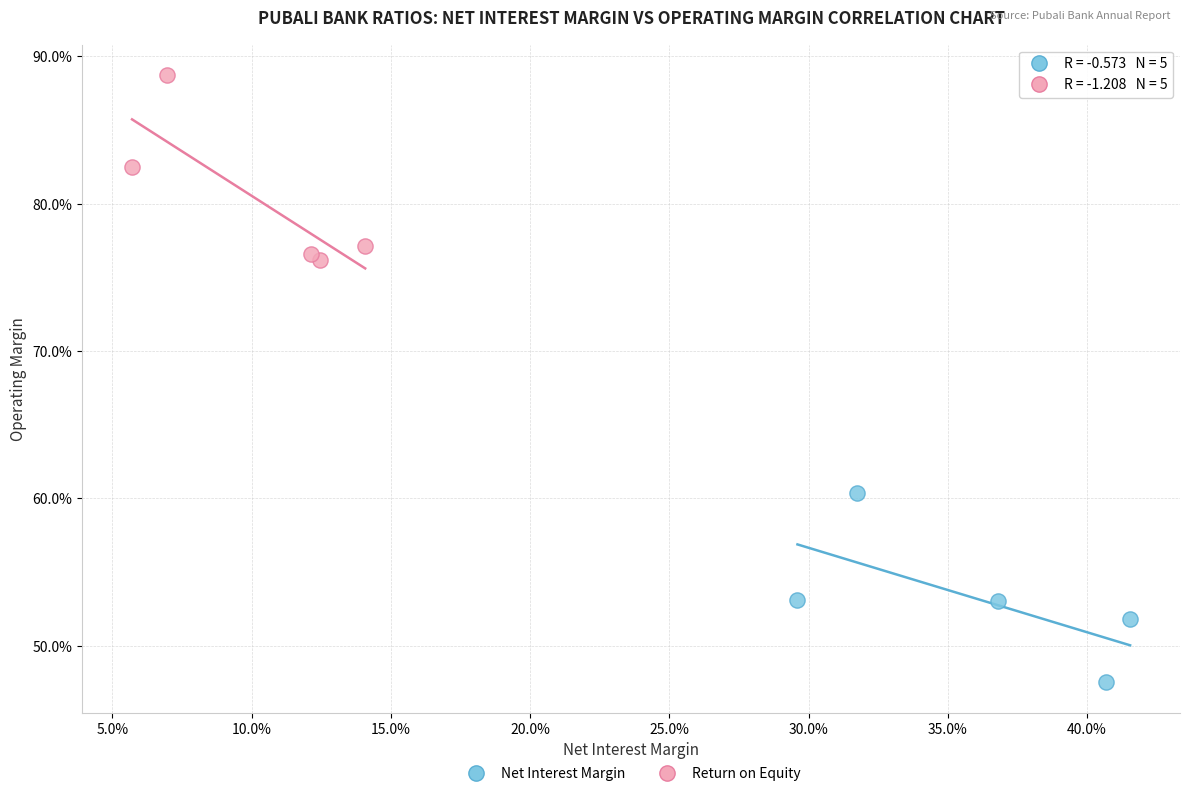

What are all the series names shown in the legend?

Net Interest Margin, Return on Equity